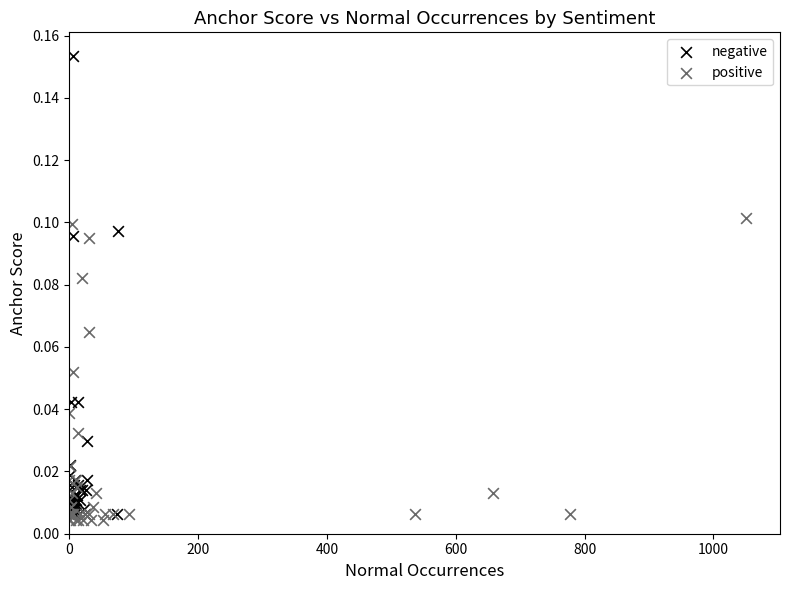

Which series has the largest Y range (max minus min)?

negative